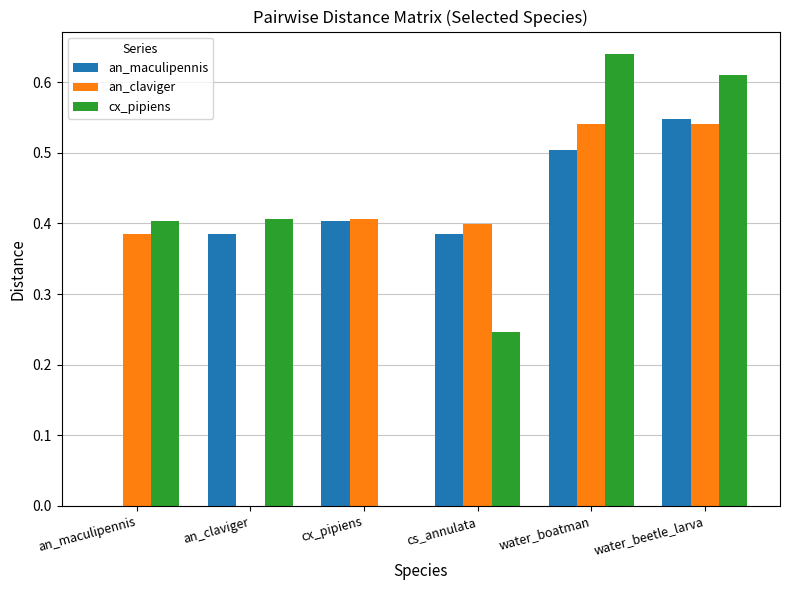

Which category has the highest value in the an_maculipennis series?

water_beetle_larva